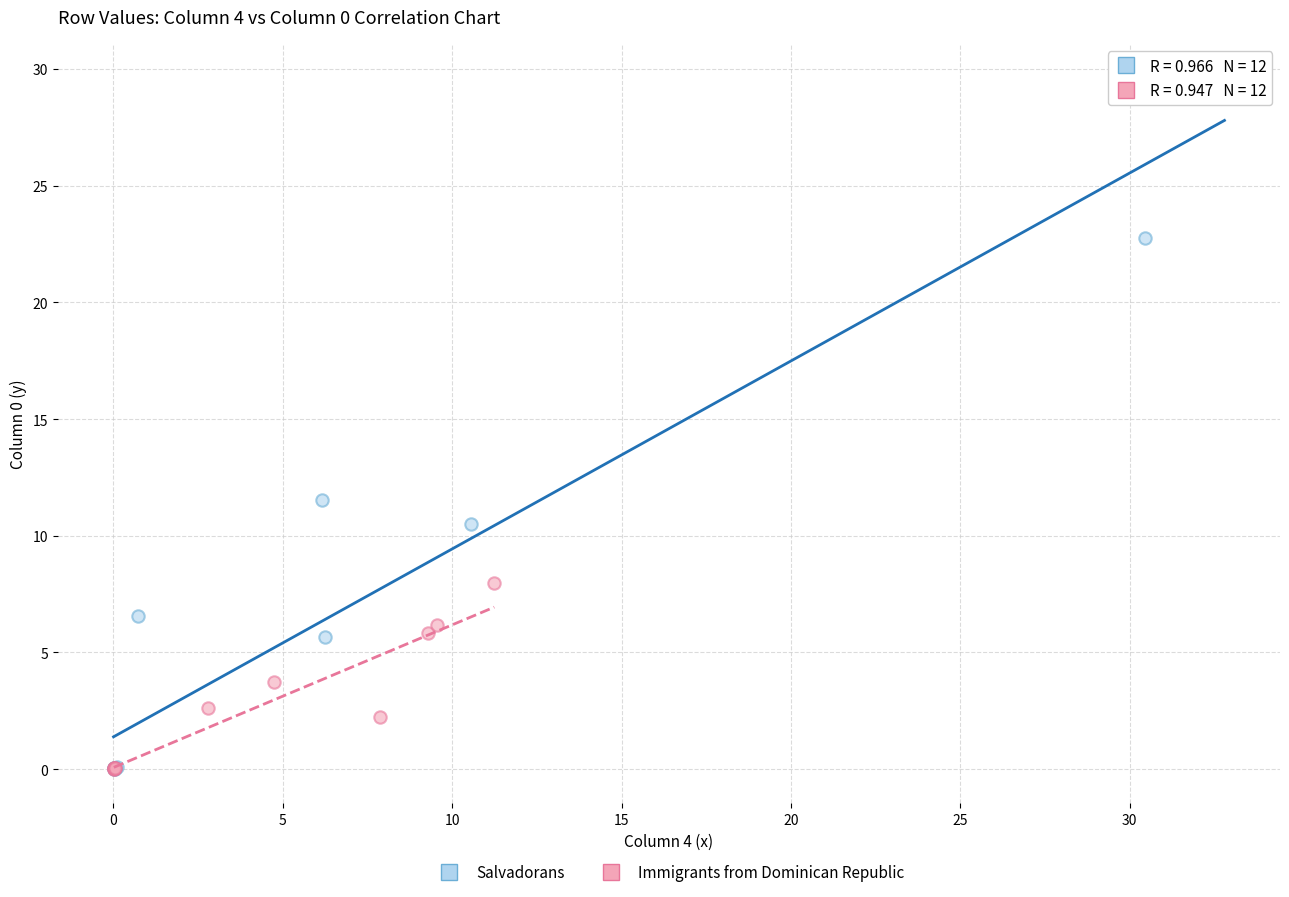

Which series reaches the maximum Y coordinate?

Salvadorans